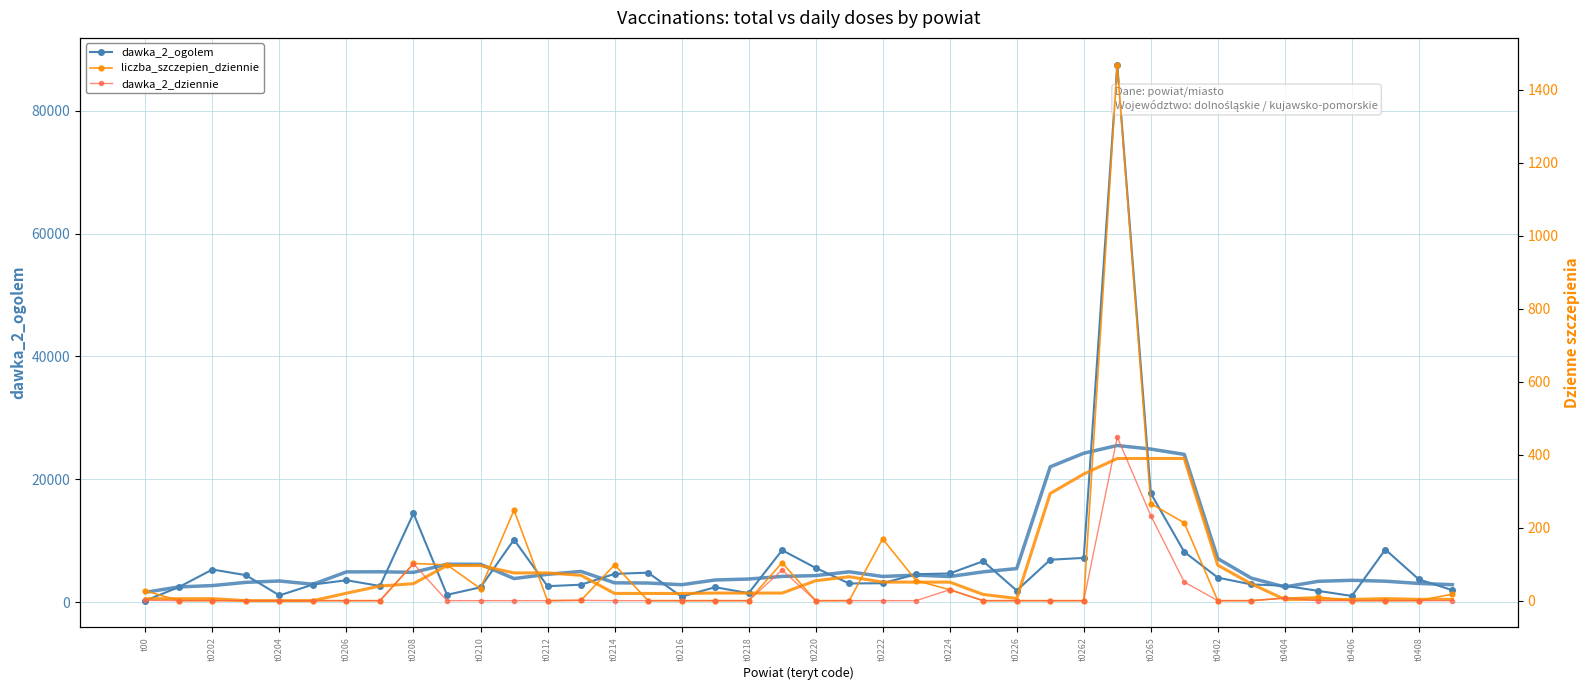

True or false: liczba_szczepien_dziennie has more than 0 points higher than both neighbors.

True